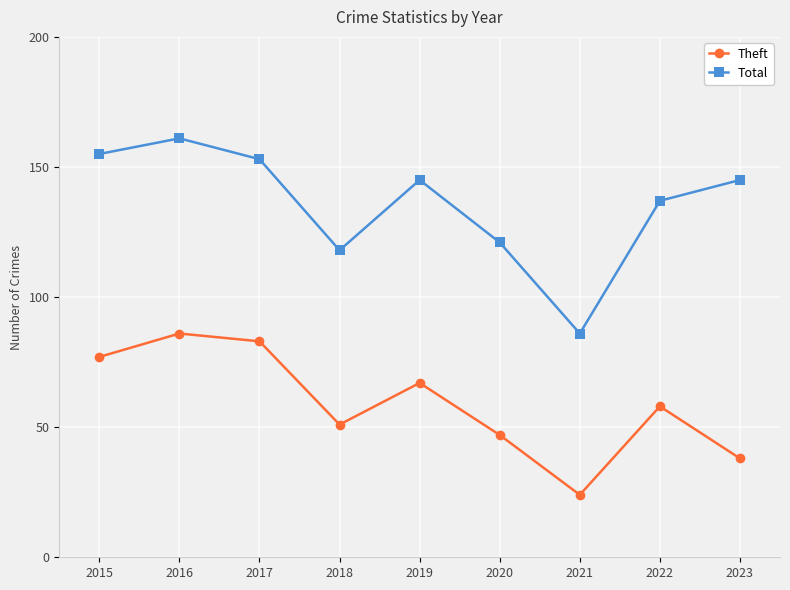

True or false: Theft and Total intersect in this chart.

False